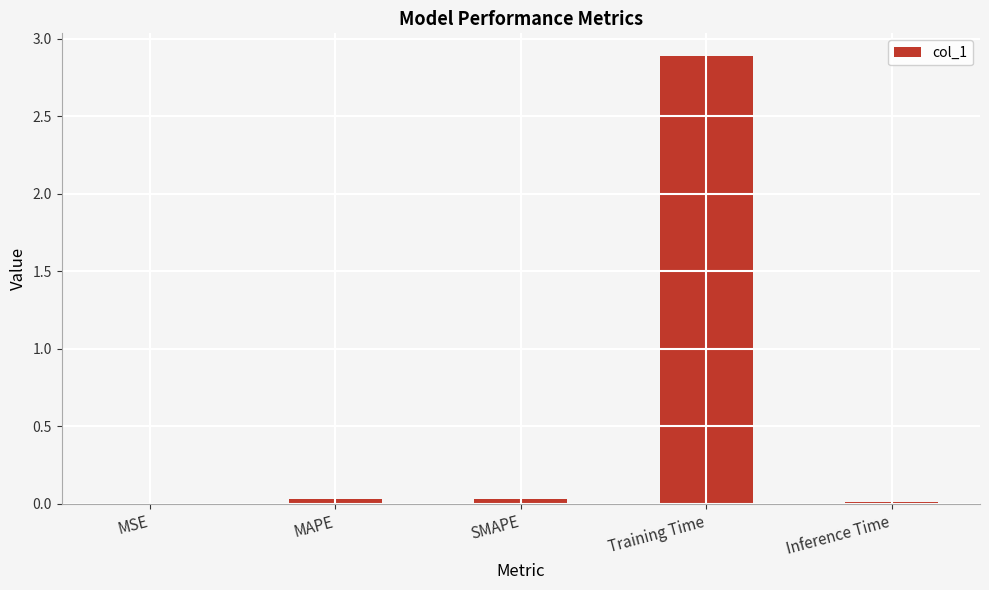

The chart shows a value of 4.3 at Training Time. True or false?

False